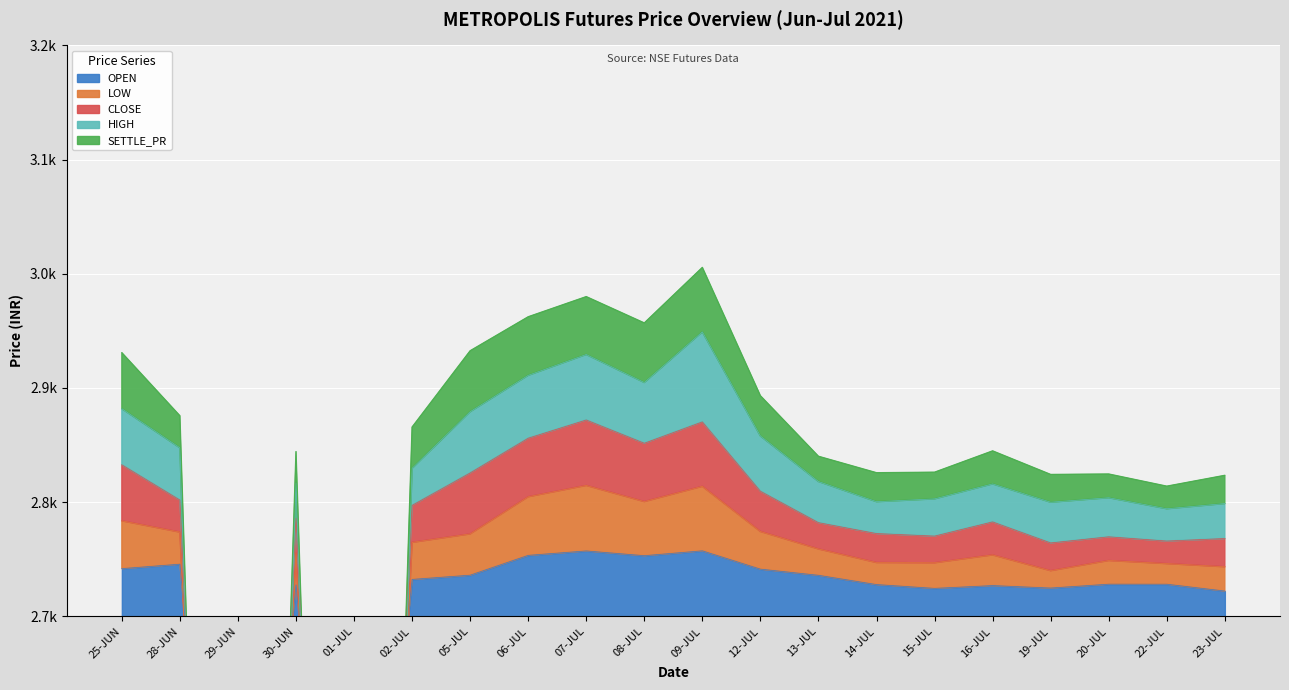

At which category does HIGH reach its first local peak?

30-JUN